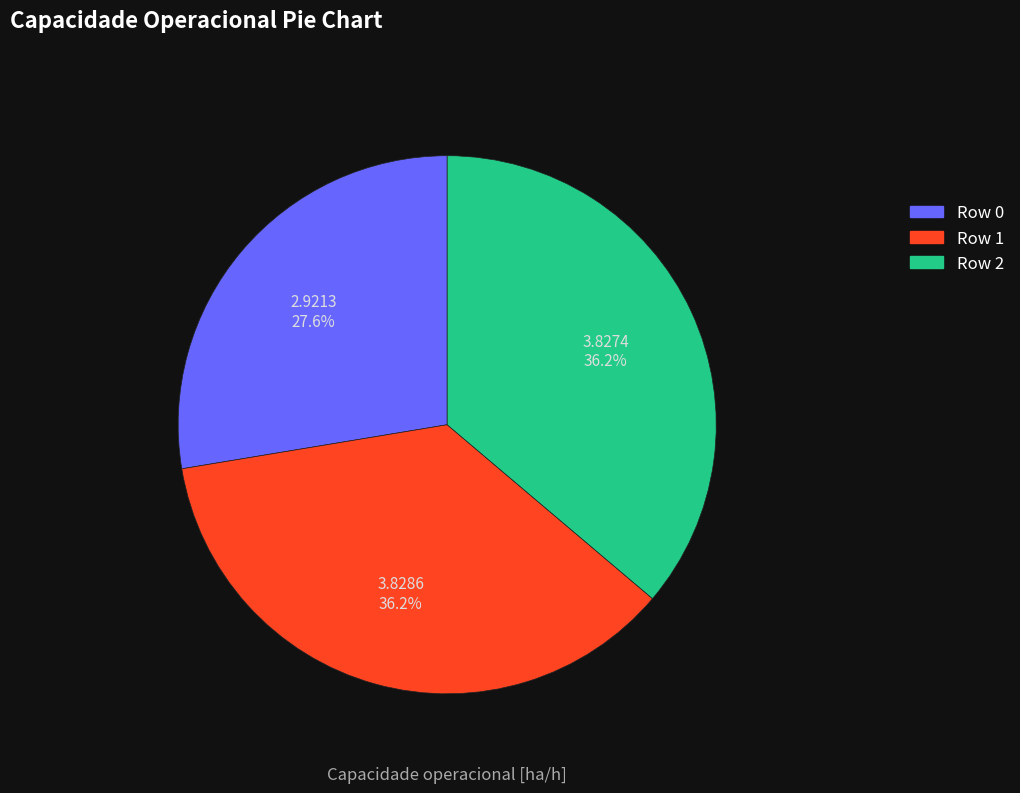

What percentage is the Row 1 slice, to the nearest percent?

36%